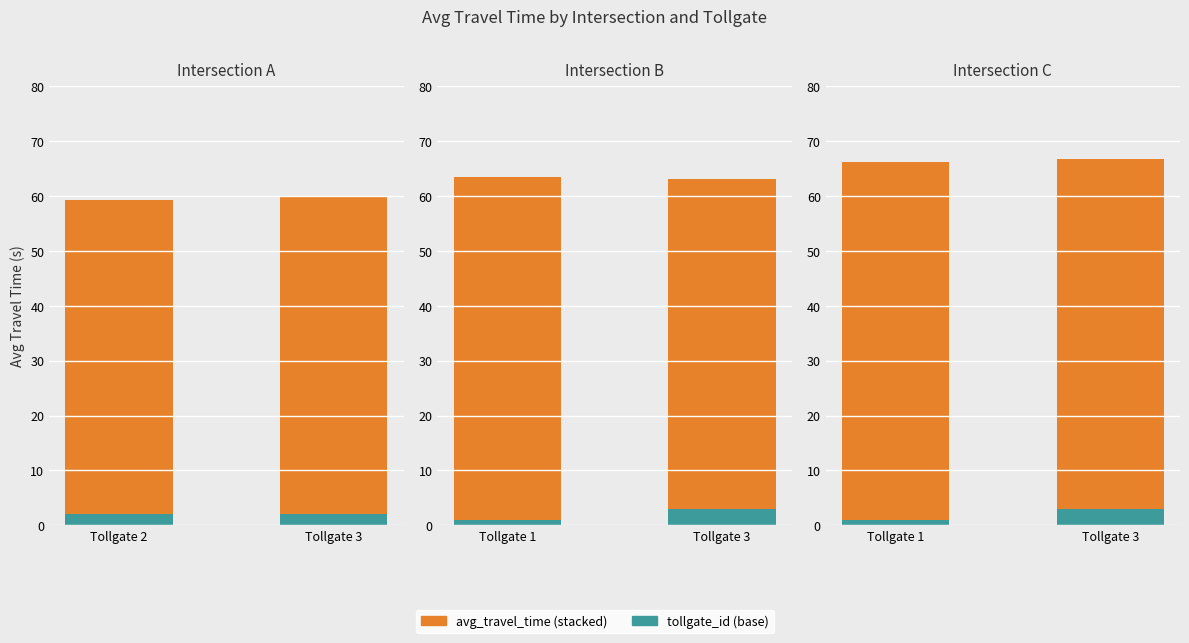

Which series has the largest total across all categories?

avg_travel_time